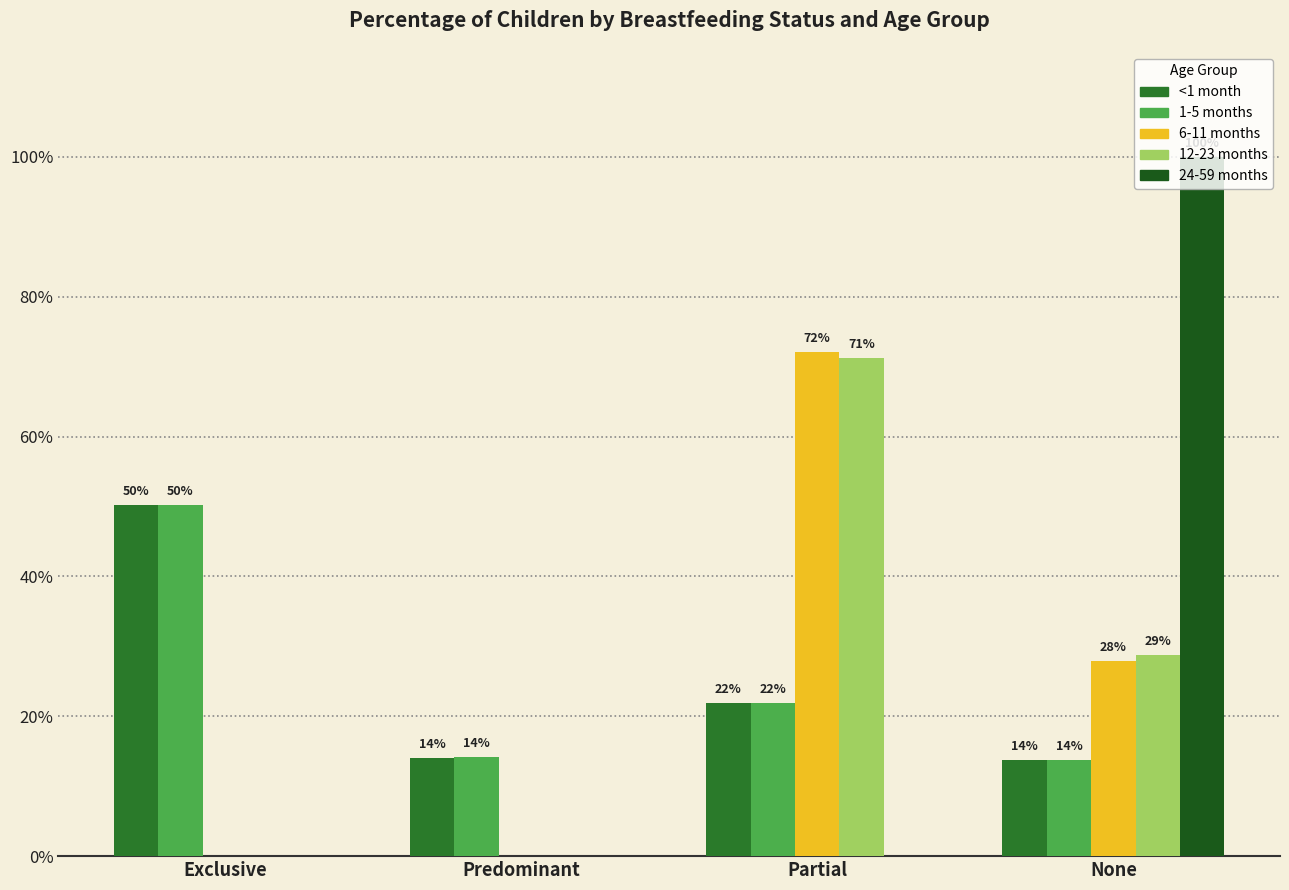

Are the bars grouped side by side (vs. stacked)?

Yes